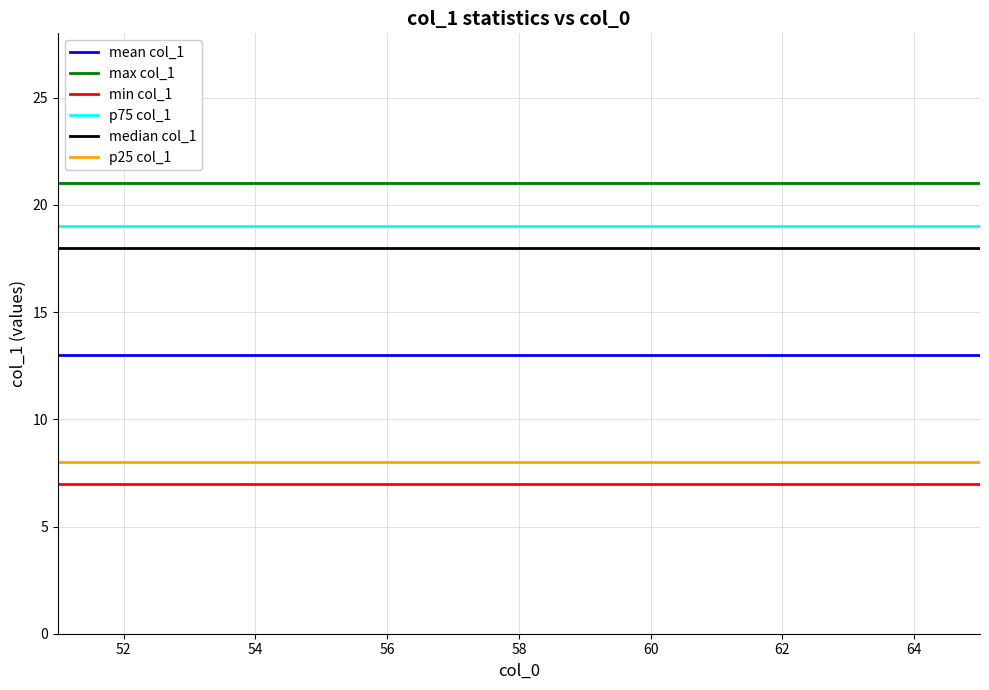

What is the highest value of the mean col_1 series?

13